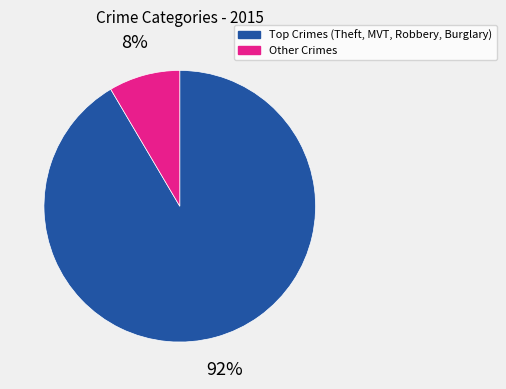

Rank the categories by value from lowest to highest.

Other Crimes, Top Crimes (Theft, MVT, Robbery, Burglary)